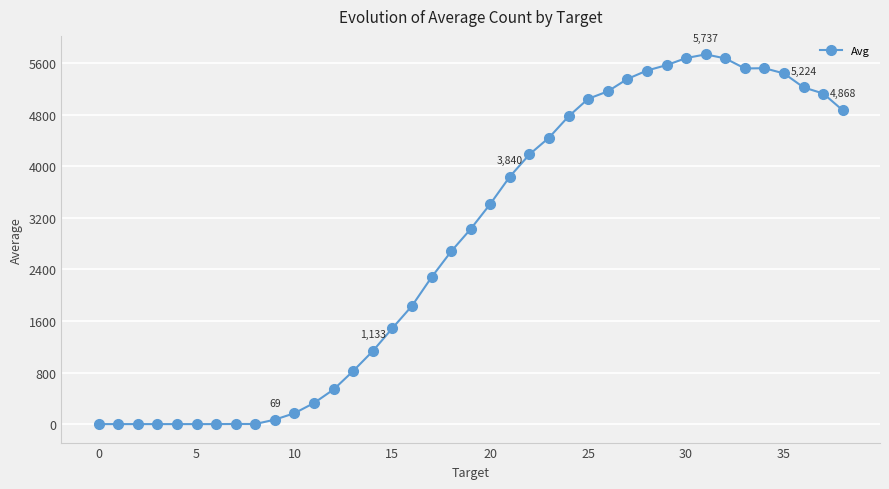

What is the difference between the maximum and minimum values?

5736.6